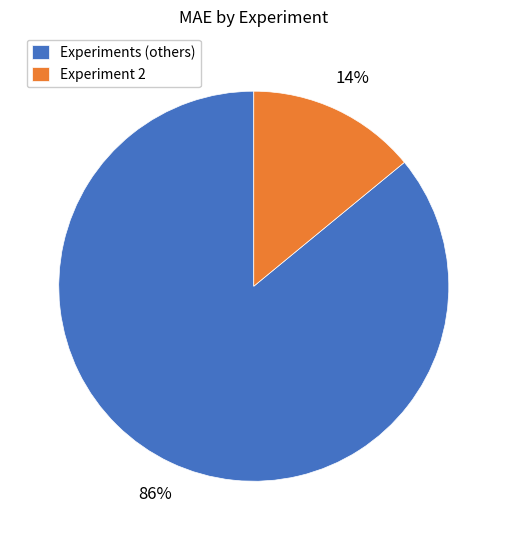

Between Experiment 2 and Experiments (others), which is larger?

Experiments (others)